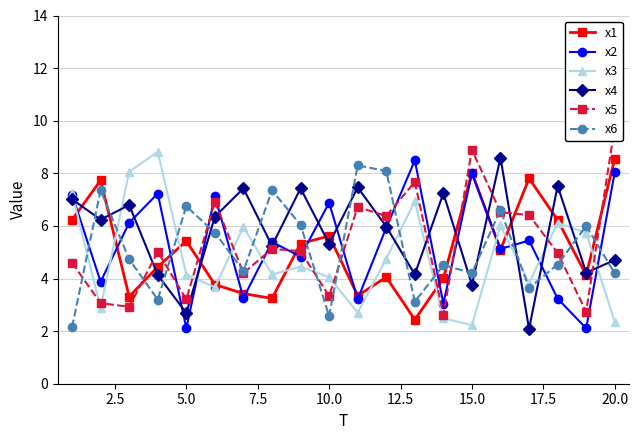

Does the chart display data point markers on the line(s)?

Yes